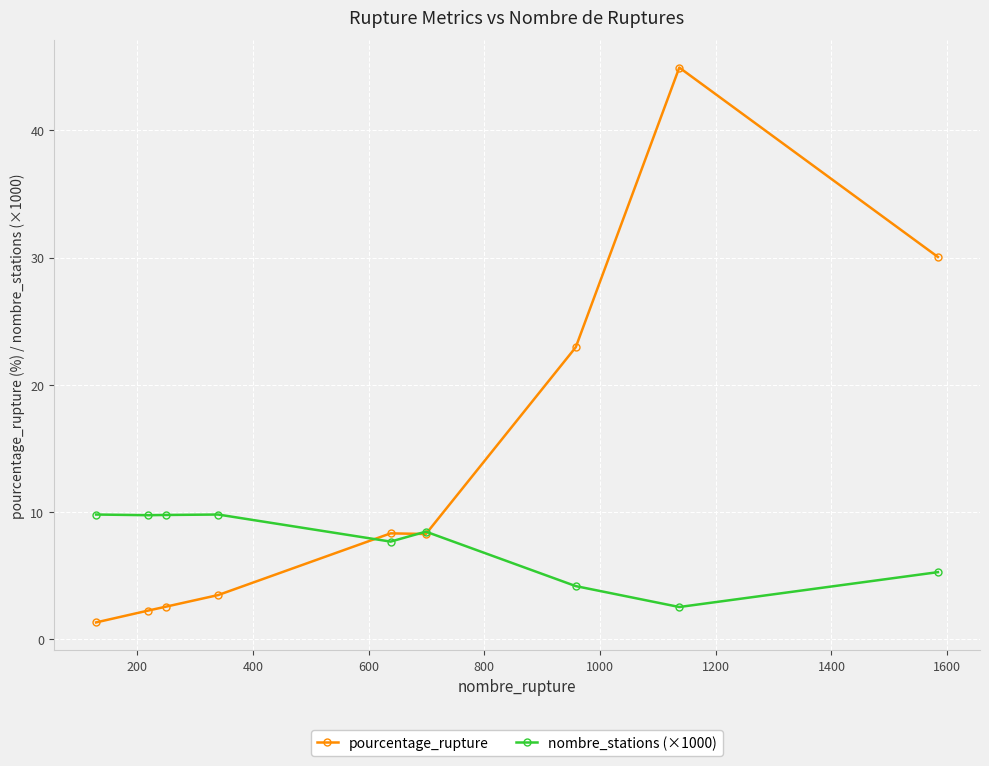

Which series has the largest range (max minus min)?

pourcentage_rupture